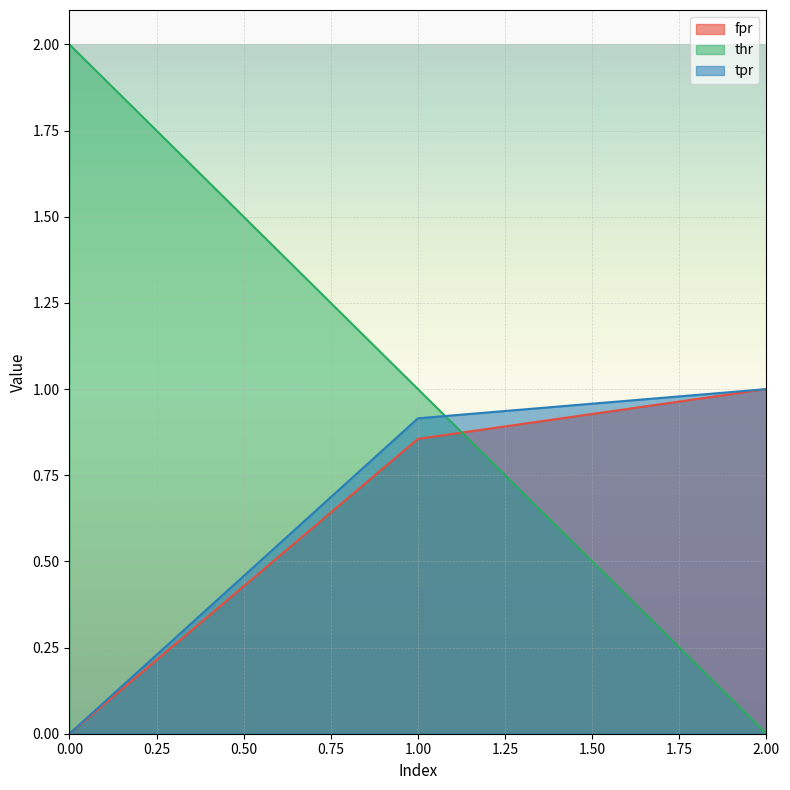

Reading right to left, transcribe all the data shown in this chart.

fpr: 1.0	0.9	0.0
thr: 0.0	1.0	2.0
tpr: 1.0	0.9	0.0